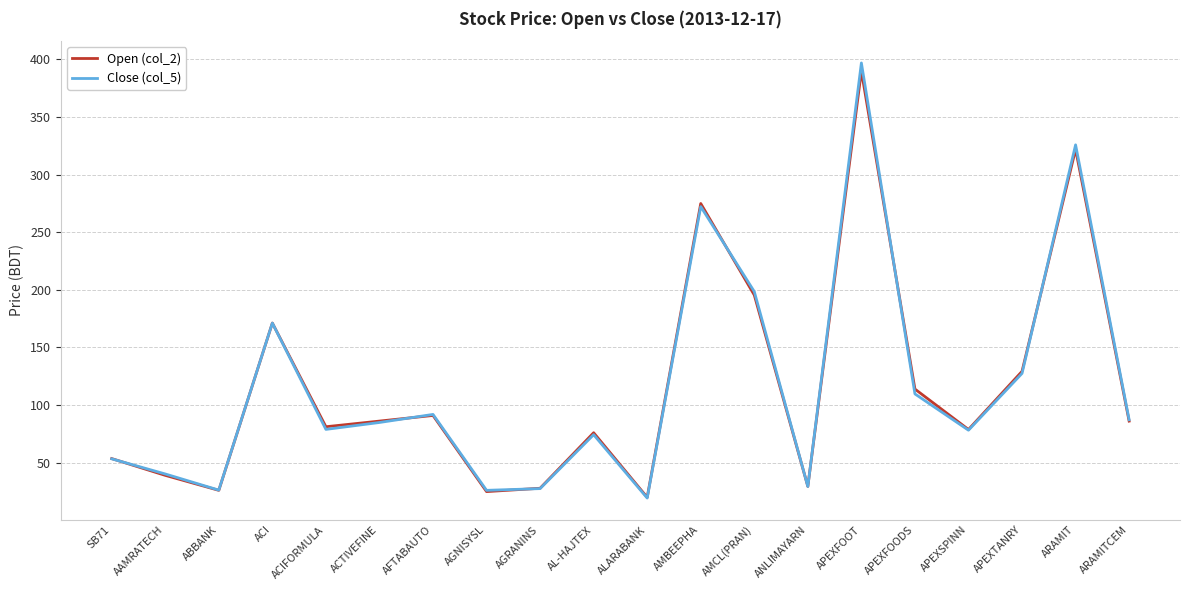

Where is Open (col_2) nearest to the value 204?

AMCL(PRAN)